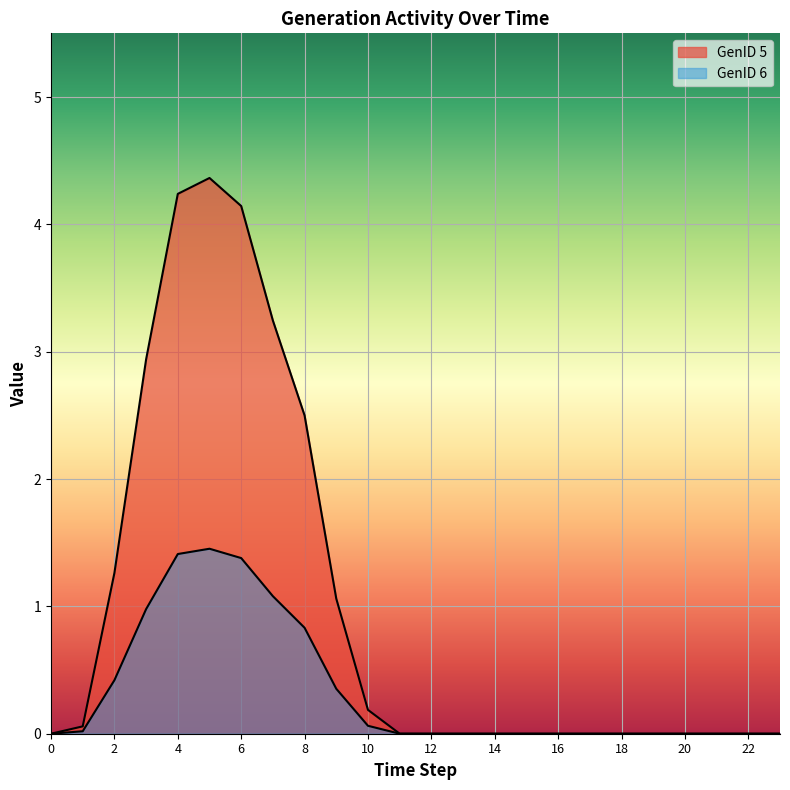

What is the highest value of the GenID 5 series?

4.4